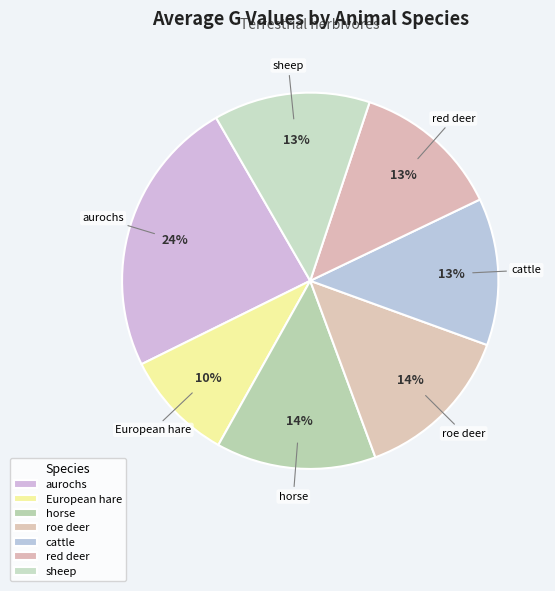

What is the change in value from aurochs to sheep?

-4.6